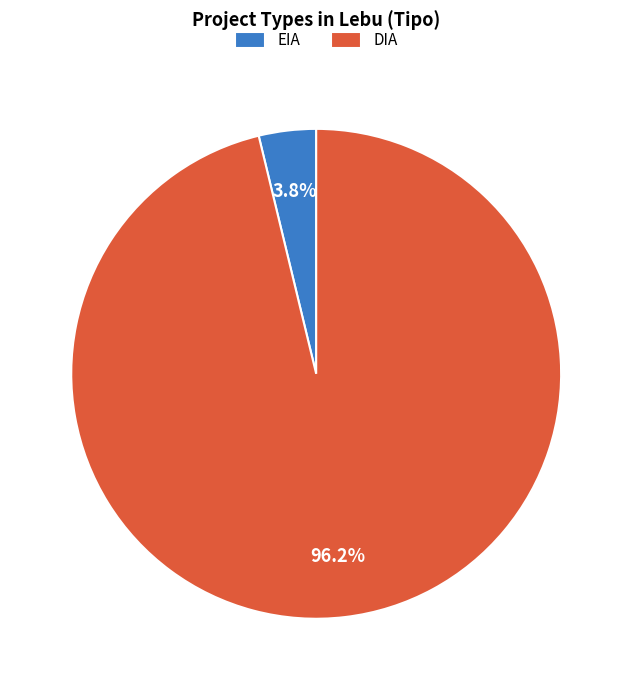

Rank the categories by value from highest to lowest.

DIA, EIA